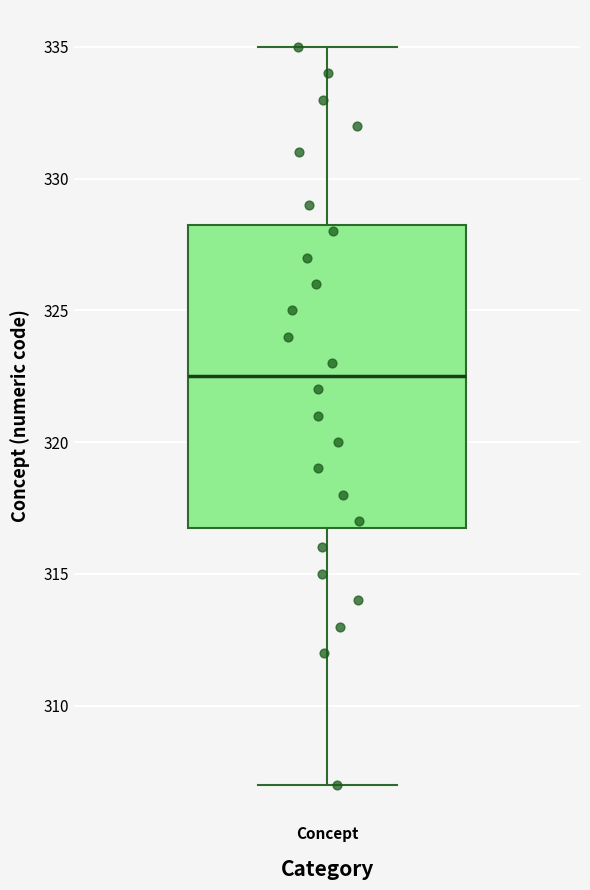

Where does the lower whisker of the box for Concept end on the y-axis? The values are not printed on the chart, so give them approximately, as read against the axis.

307.0